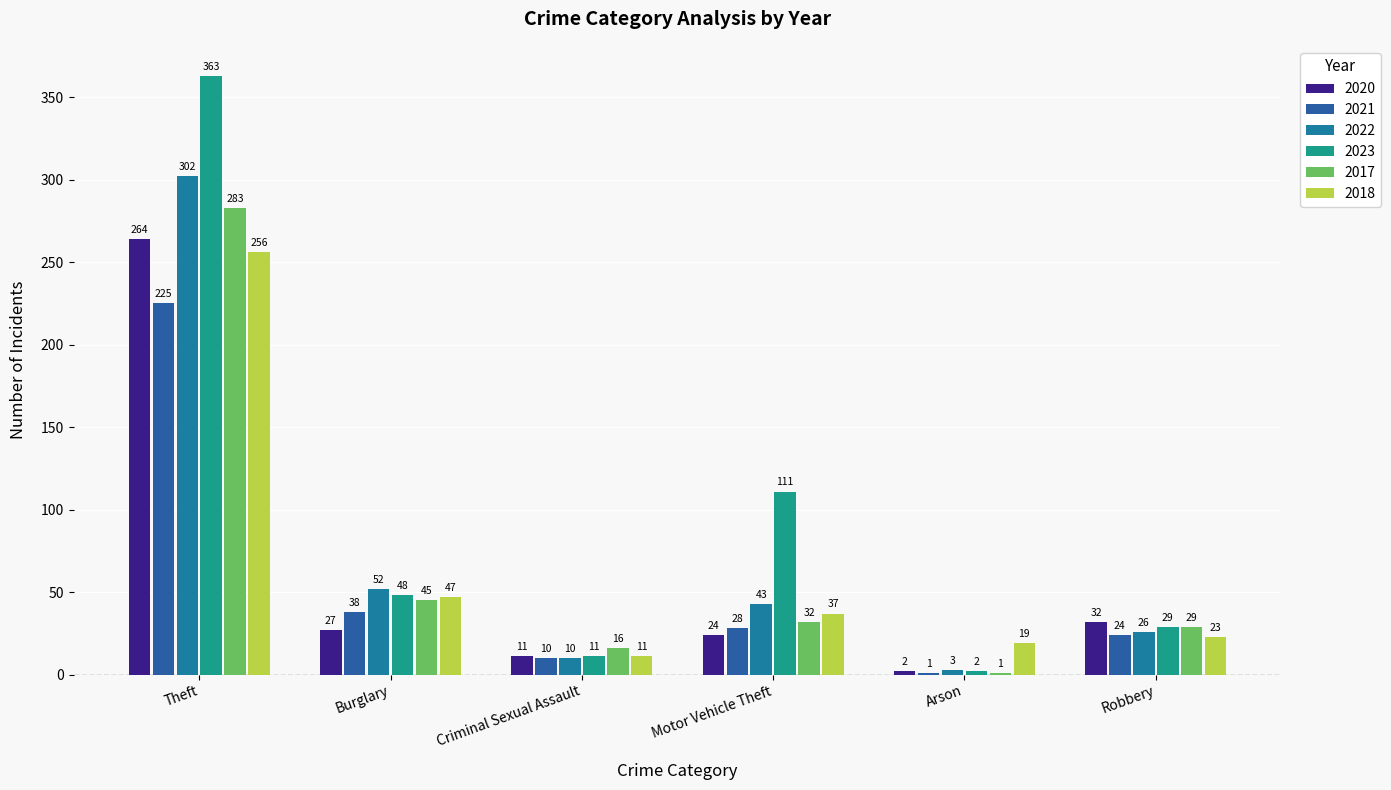

Does the chart contain stacked bars?

No